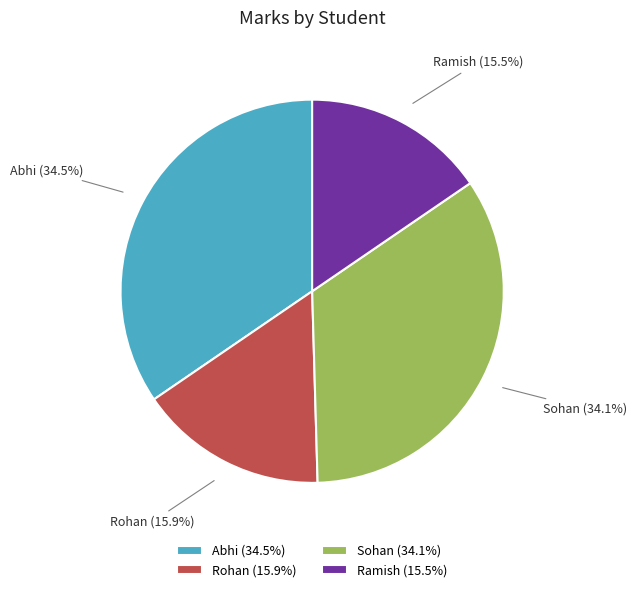

What is the total percentage of Ramish and Abhi?

50.0%